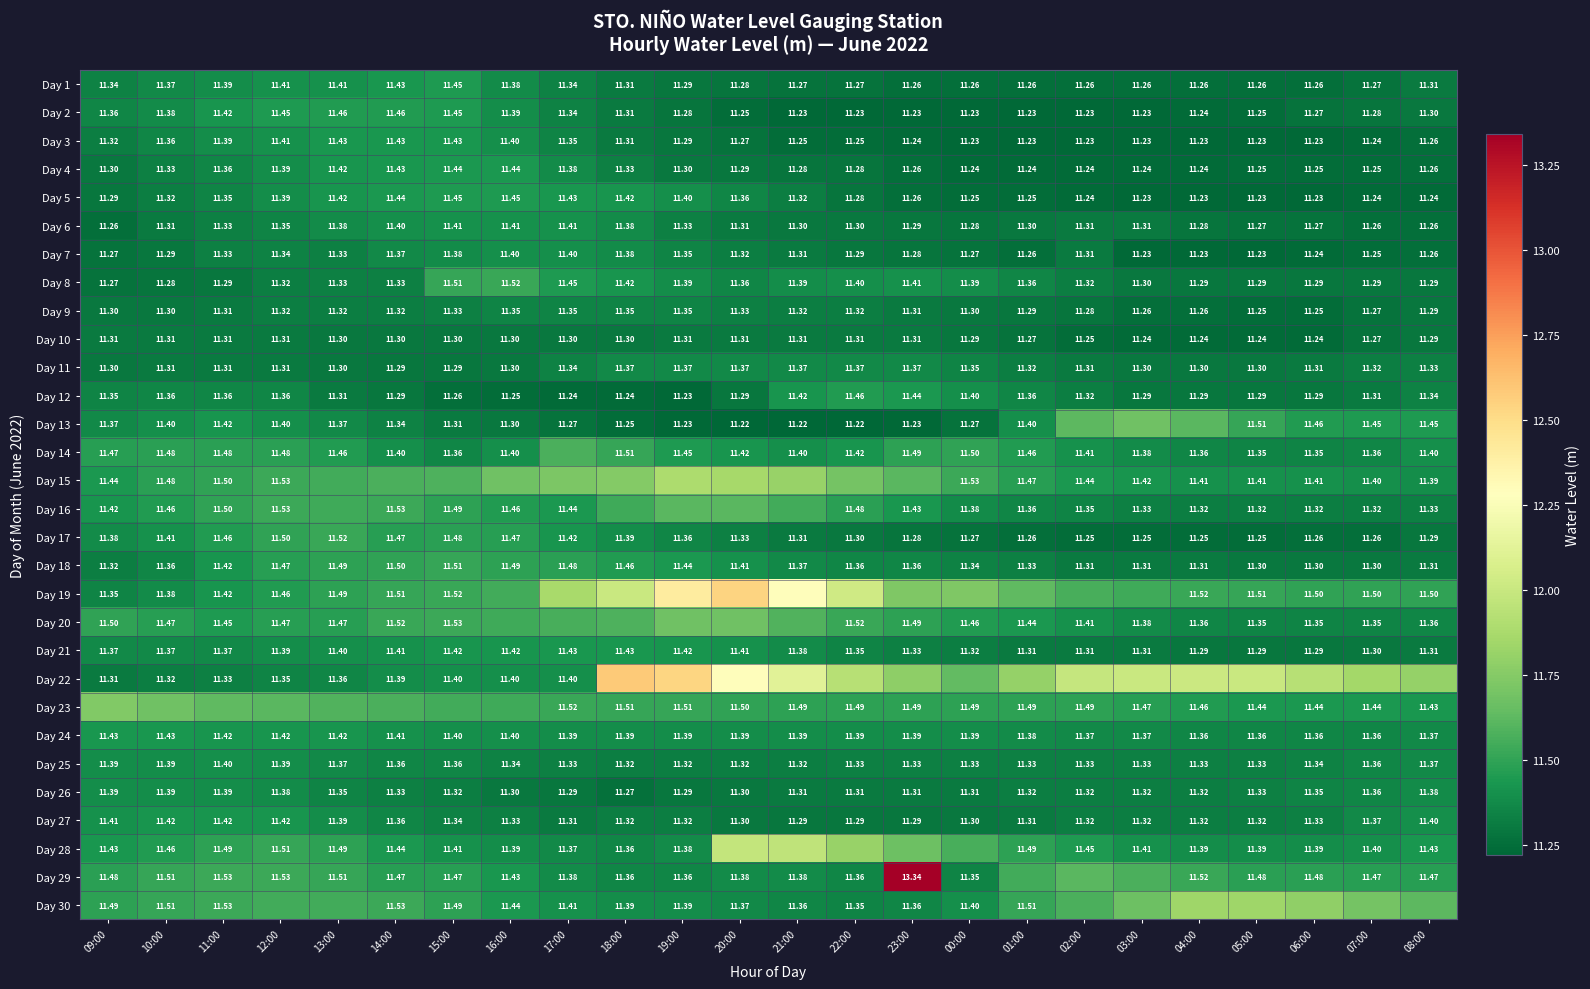

The Day 17 series shows 19.1 at 22:00. True or false?

False